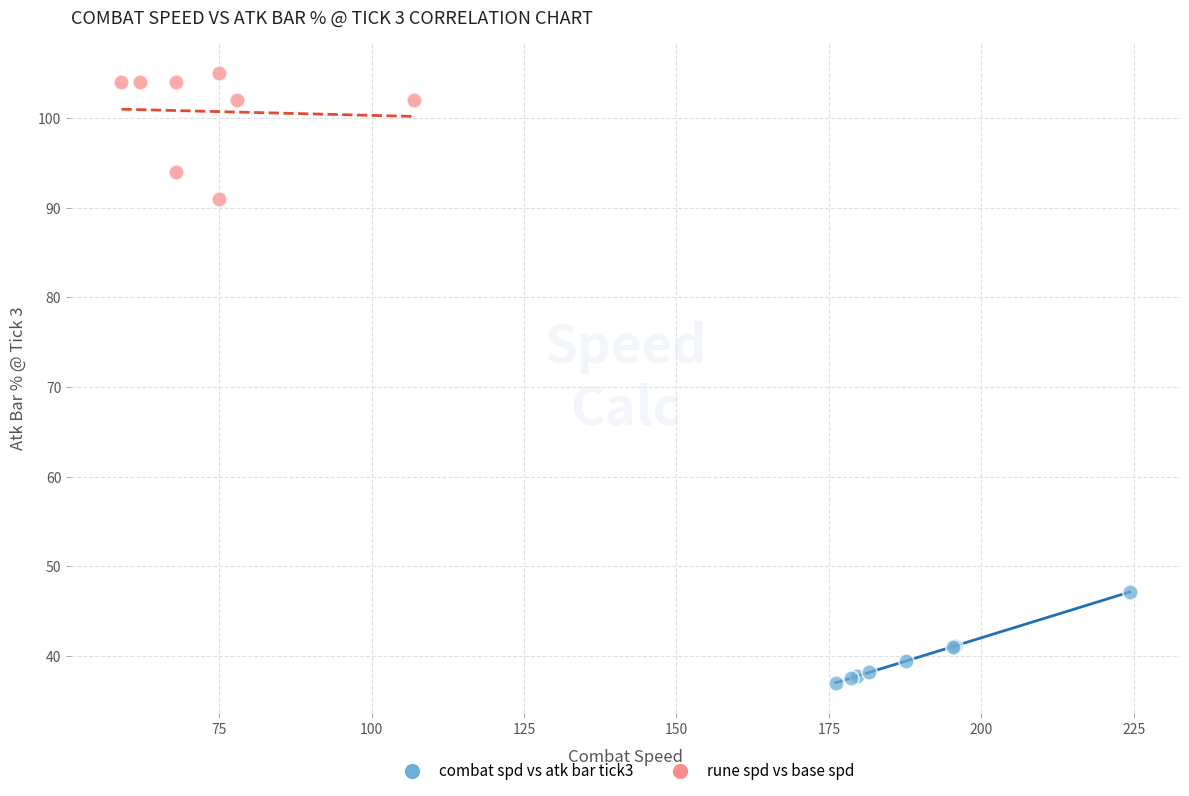

Which series contains the highest Y value?

rune spd vs base spd